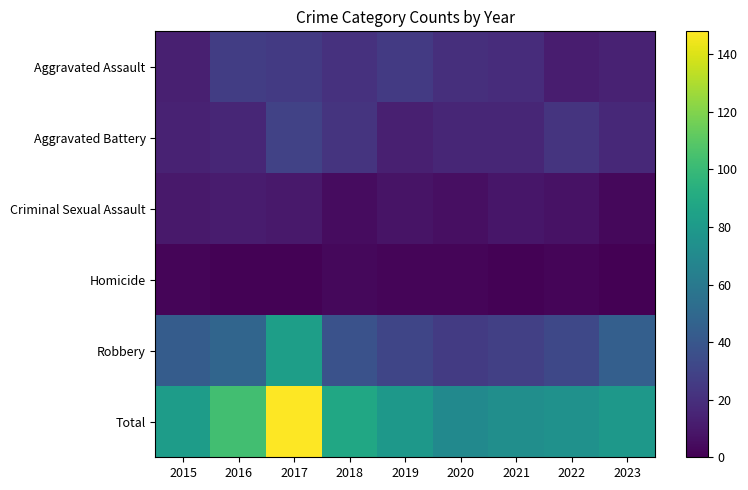

Reading left to right, transcribe all the data shown in this chart.

Aggravated Assault: 2015=13	2016=27	2017=25	2018=21	2019=25	2020=20	2021=19	2022=12	2023=14
Aggravated Battery: 2015=14	2016=16	2017=29	2018=22	2019=13	2020=16	2021=16	2022=22	2023=17
Criminal Sexual Assault: 2015=10	2016=11	2017=10	2018=5	2019=8	2020=6	2021=9	2022=7	2023=3
Homicide: 2015=2	2016=1	2017=1	2018=3	2019=2	2020=2	2021=1	2022=2	2023=0
Robbery: 2015=43	2016=48	2017=83	2018=37	2019=31	2020=26	2021=28	2022=32	2023=45
Total: 2015=82	2016=103	2017=148	2018=88	2019=79	2020=70	2021=73	2022=75	2023=79